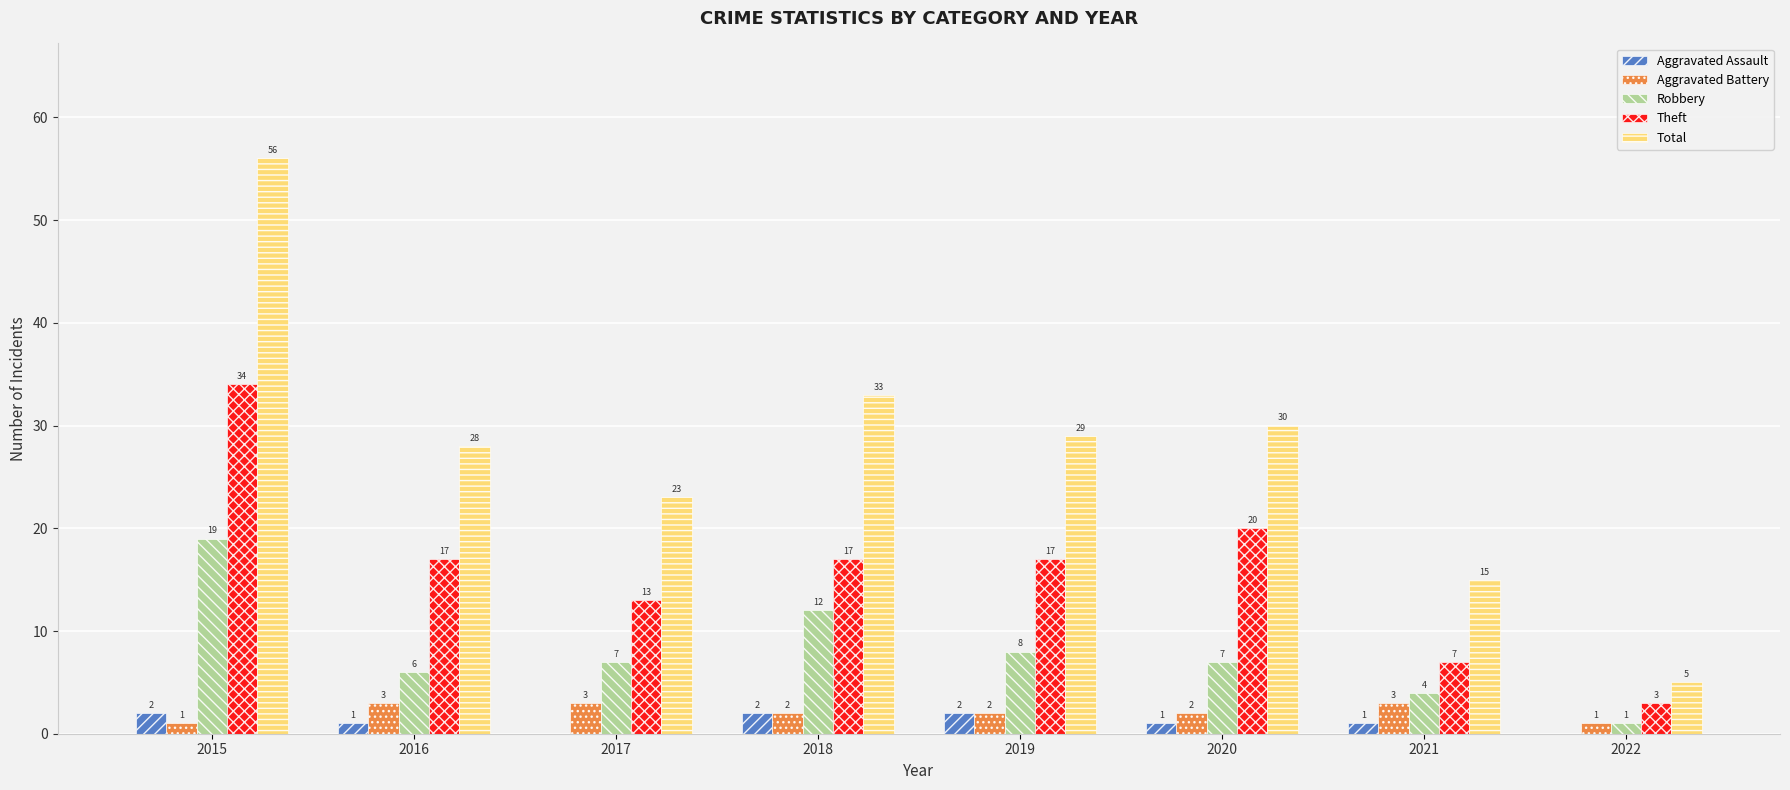

Are the bars horizontal?

No